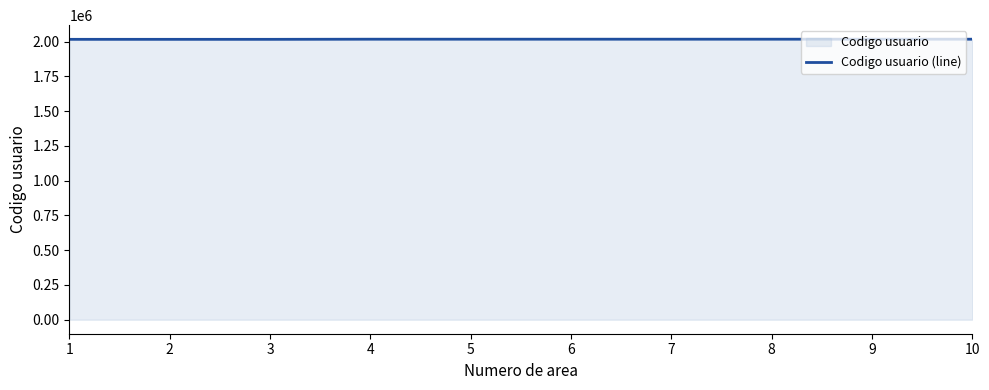

How many lines are shown in the chart?

1